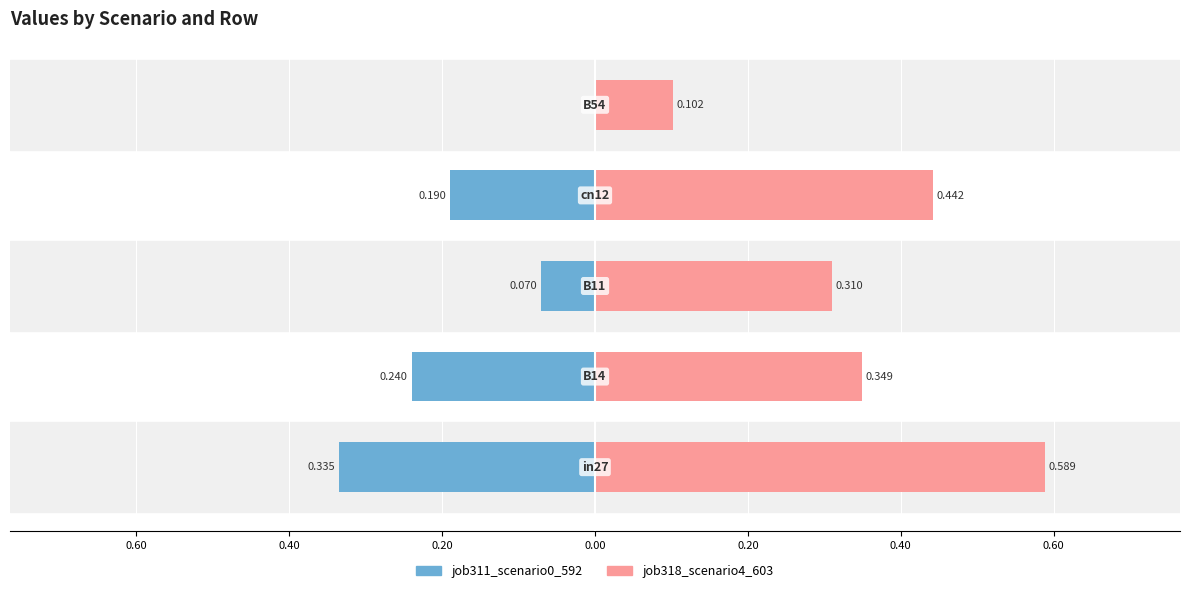

Are the bars horizontal?

Yes